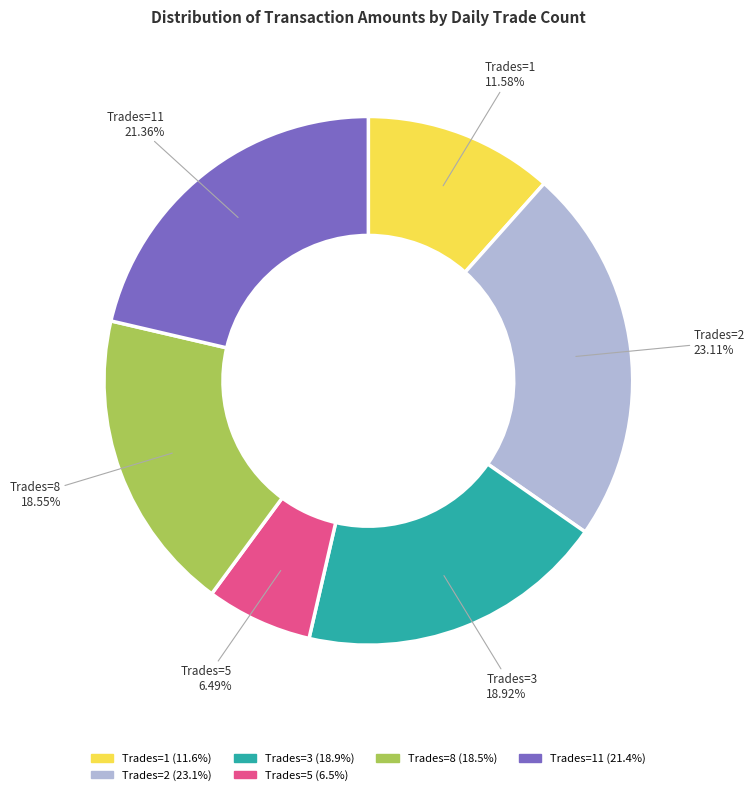

Is there a majority slice in this chart?

No